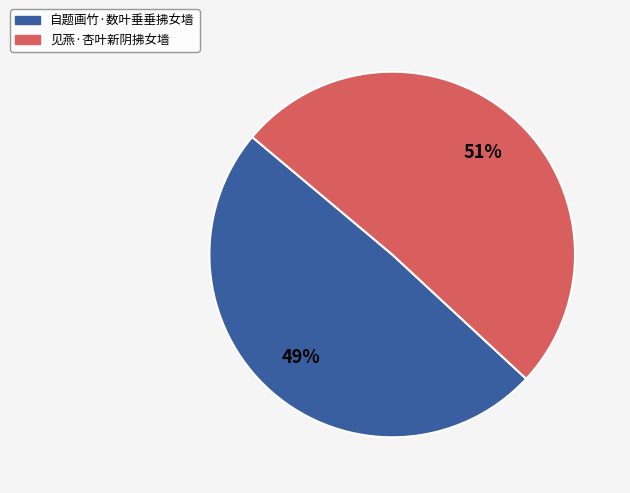

Do 自题画竹·数叶垂垂拂女墙 and 见燕·杏叶新阴拂女墙 together represent more than half of the pie?

Yes